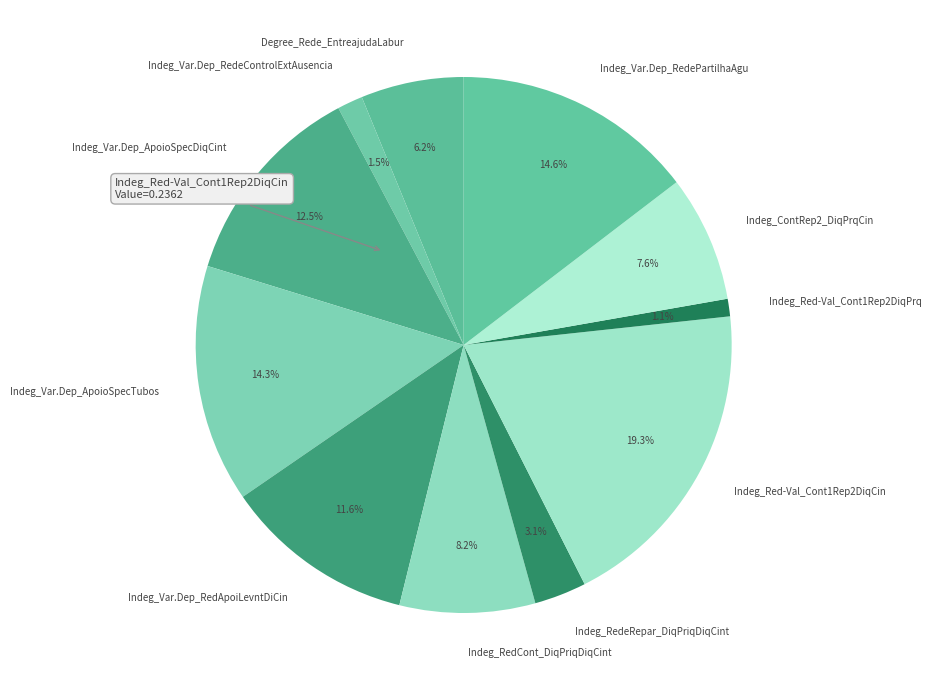

What is the largest slice in the pie chart?

Indeg_Red-Val_Cont1Rep2DiqCin